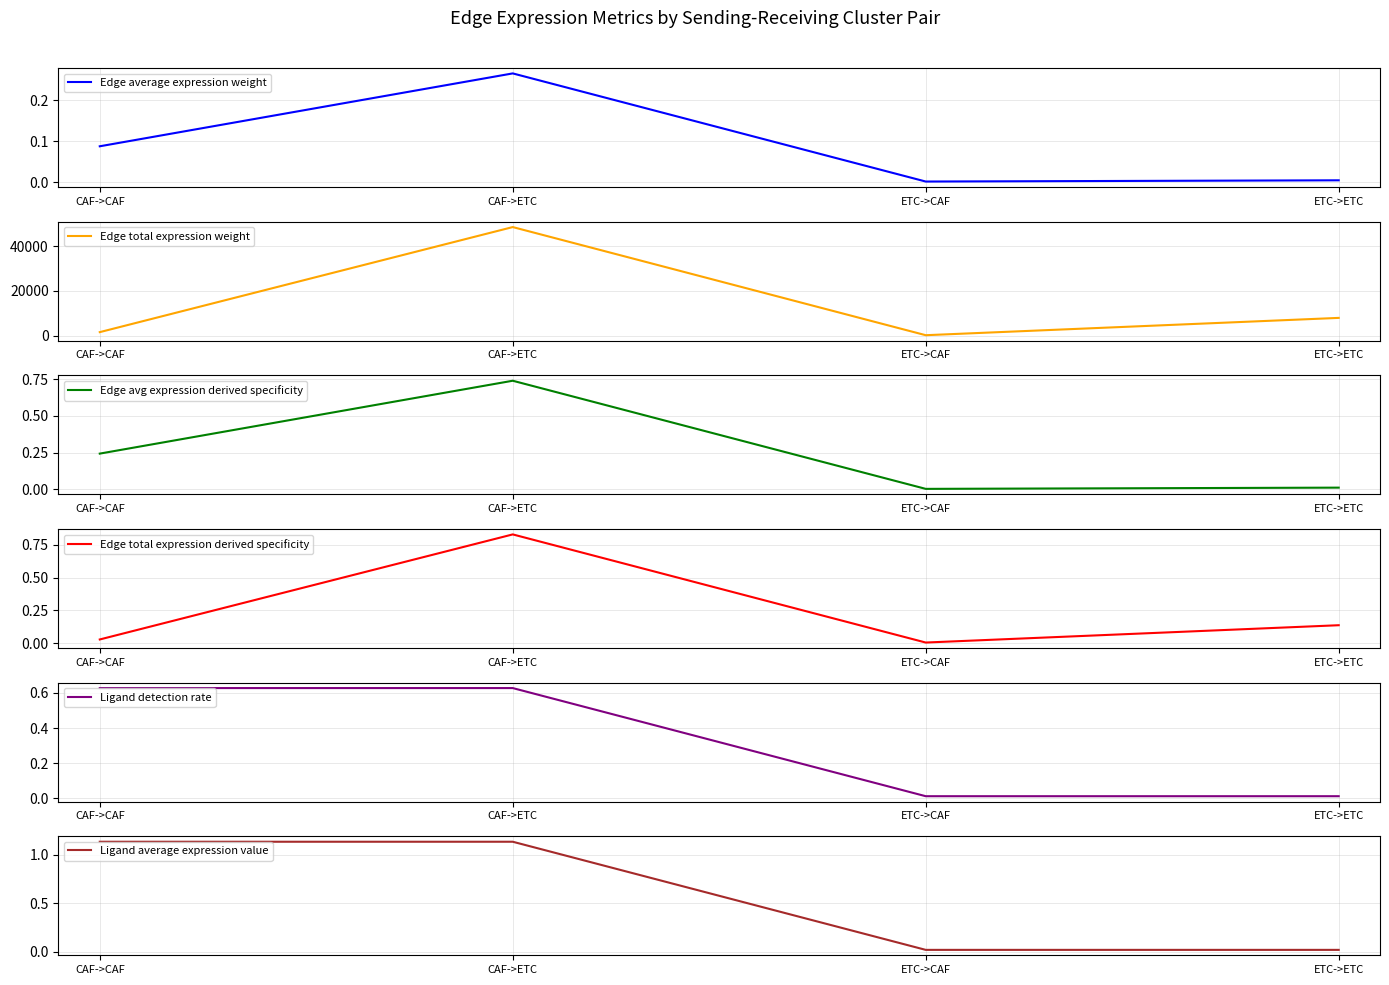

Is it true that Edge total expression derived specificity equals 0.0 at ETC->CAF?

True